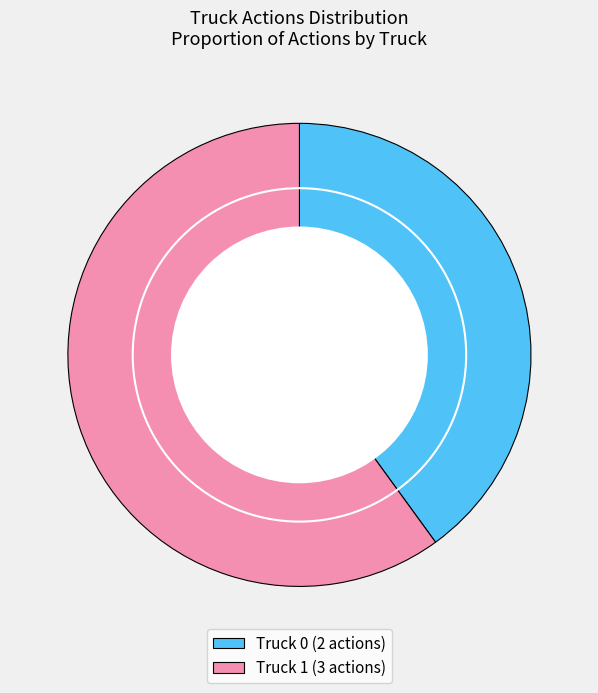

What is the ratio of the value at Truck 0 to the value at Truck 1?

0.7